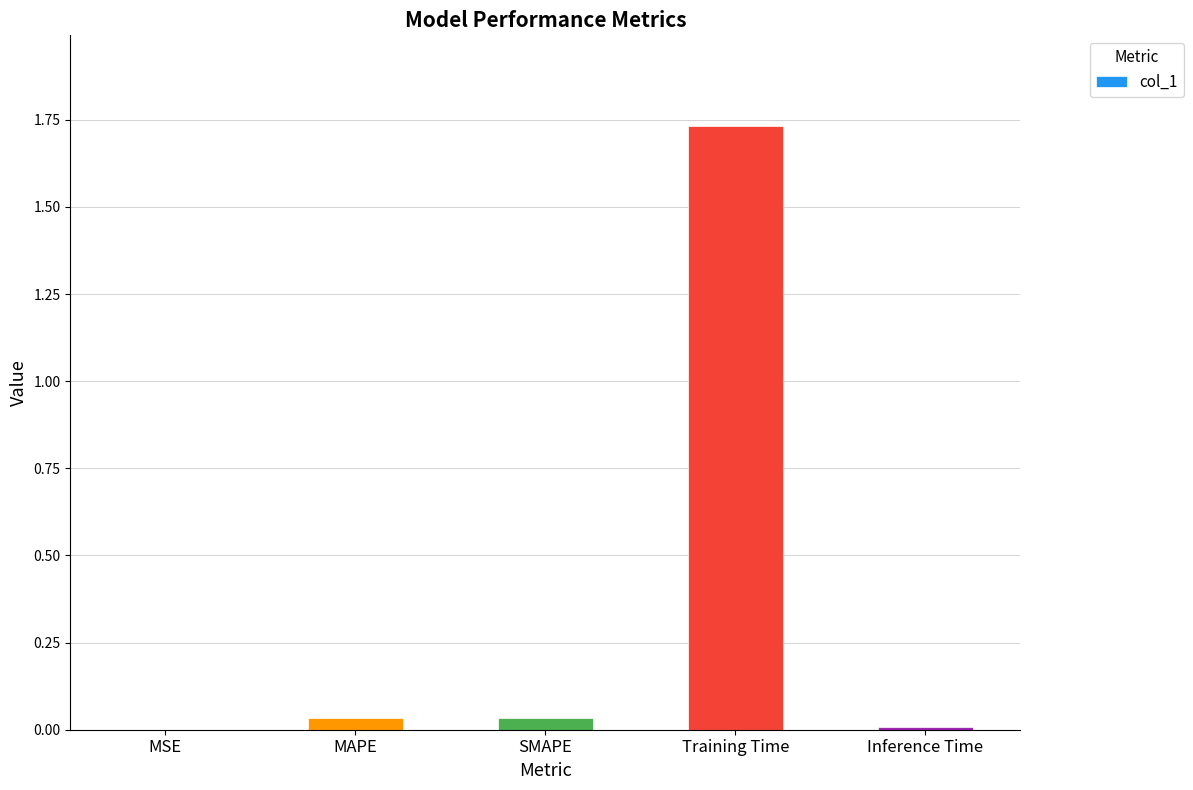

What is the sum of all values?

1.8